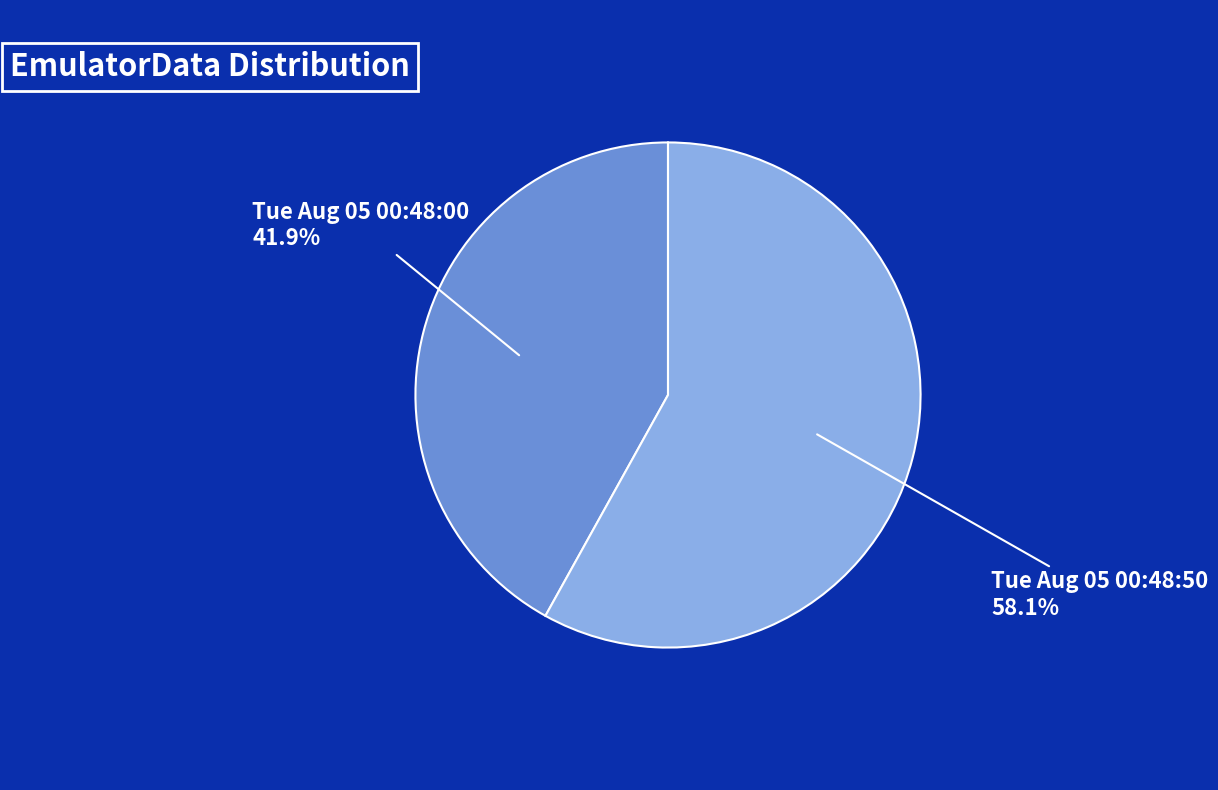

Is there any slice that represents more than half of the pie?

Yes